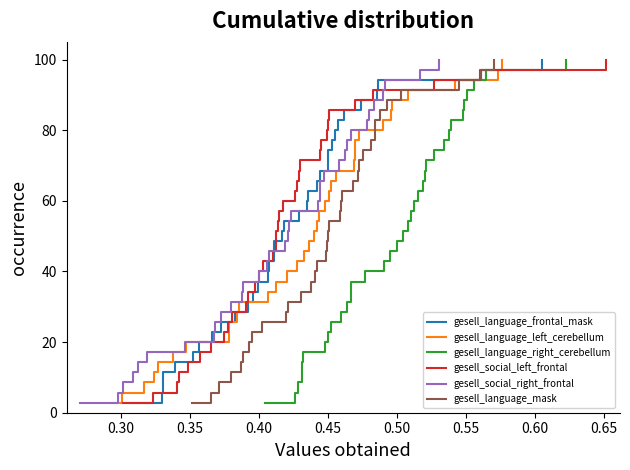

True or false: gesell_language_mask and gesell_language_right_cerebellum intersect in this chart.

False